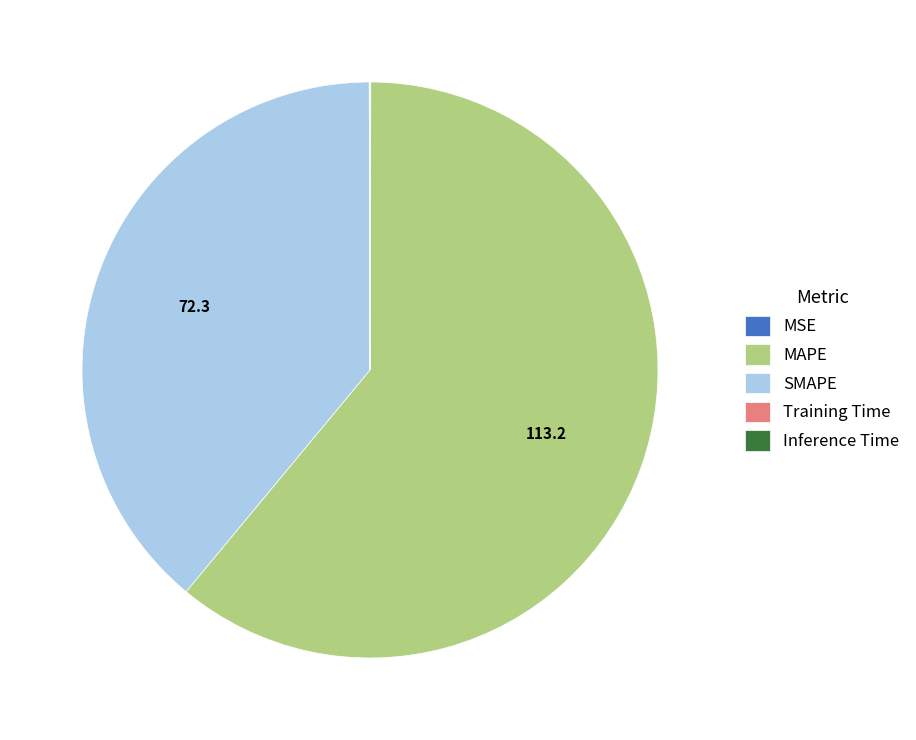

Do MAPE and SMAPE together represent more than half of the pie?

Yes